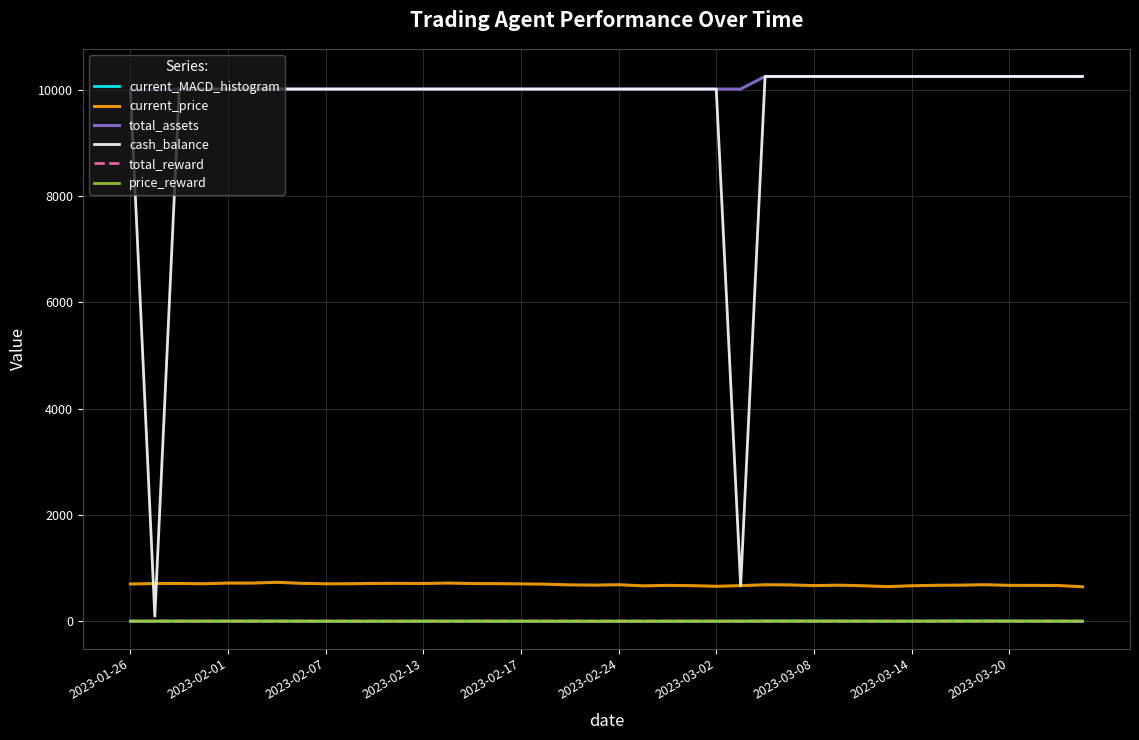

True or false: current_price and total_reward intersect in this chart.

False